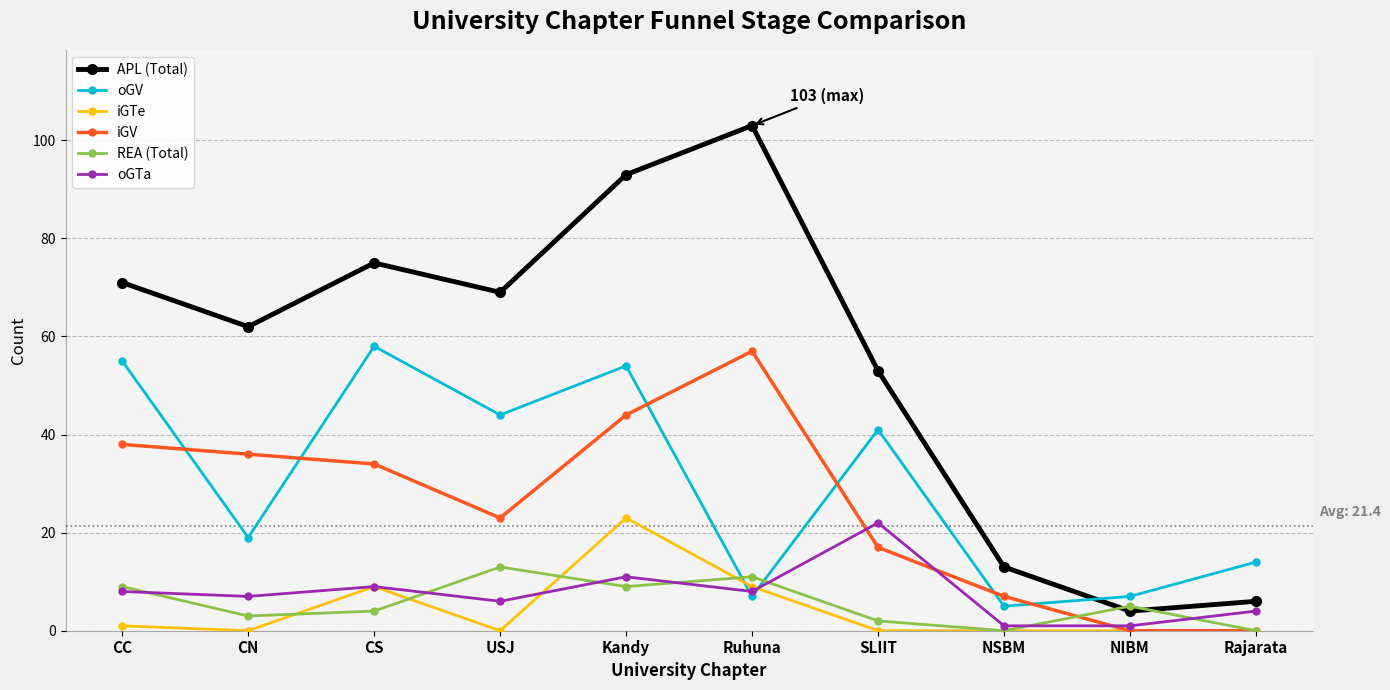

Reading left to right, what are all the values shown in this chart?

APL (Total): CC=71	CN=62	CS=75	USJ=69	Kandy=93	Ruhuna=103	SLIIT=53	NSBM=13	NIBM=4	Rajarata=6
oGV: CC=55	CN=19	CS=58	USJ=44	Kandy=54	Ruhuna=7	SLIIT=41	NSBM=5	NIBM=7	Rajarata=14
iGTe: CC=1	CN=0	CS=9	USJ=0	Kandy=23	Ruhuna=9	SLIIT=0	NSBM=0	NIBM=0	Rajarata=0
iGV: CC=38	CN=36	CS=34	USJ=23	Kandy=44	Ruhuna=57	SLIIT=17	NSBM=7	NIBM=0	Rajarata=0
REA (Total): CC=9	CN=3	CS=4	USJ=13	Kandy=9	Ruhuna=11	SLIIT=2	NSBM=0	NIBM=5	Rajarata=0
oGTa: CC=8	CN=7	CS=9	USJ=6	Kandy=11	Ruhuna=8	SLIIT=22	NSBM=1	NIBM=1	Rajarata=4